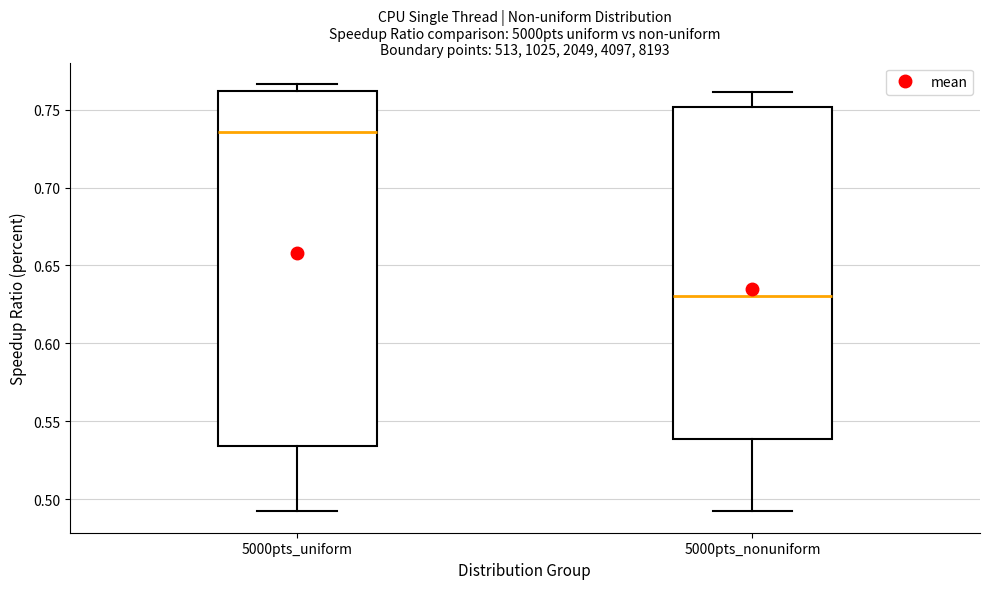

Which box has the lowest median line?

5000pts_nonuniform